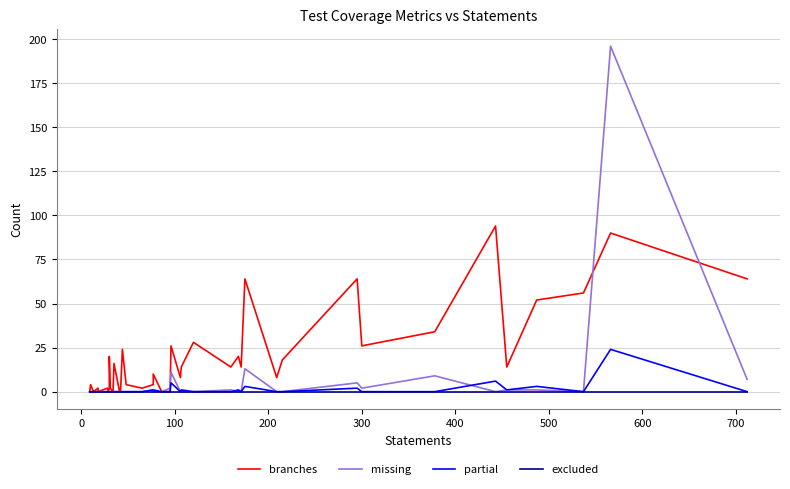

Does the chart have visible grid lines?

Yes